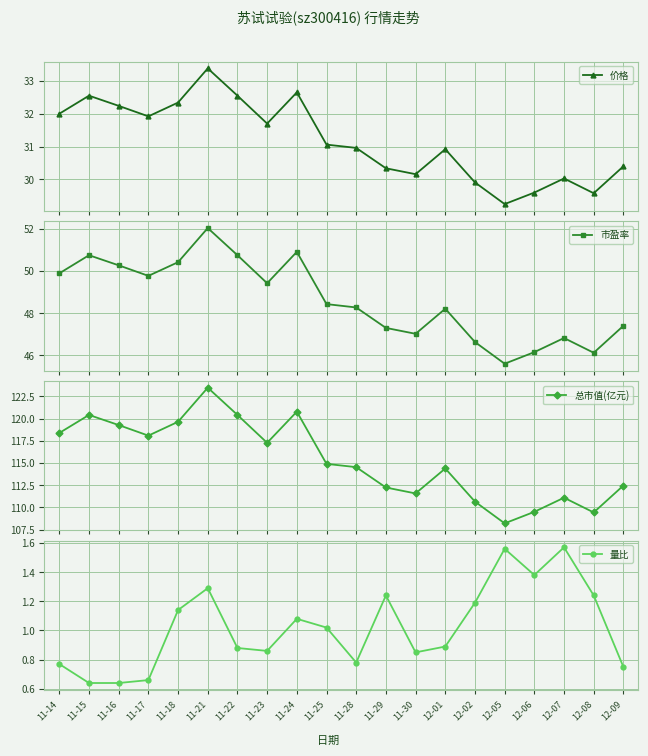

Reading left to right, what are all the values shown in this chart?

价格: 32.0	32.5	32.2	31.9	32.3	33.4	32.5	31.7	32.6	31.1	31.0	30.3	30.2	30.9	29.9	29.2	29.6	30.0	29.6	30.4
市盈率: 49.9	50.8	50.3	49.8	50.4	52.0	50.8	49.4	50.9	48.4	48.3	47.3	47.0	48.2	46.6	45.6	46.1	46.8	46.1	47.4
总市值(亿元): 118.4	120.4	119.3	118.1	119.7	123.5	120.4	117.3	120.8	114.9	114.5	112.2	111.6	114.4	110.7	108.2	109.5	111.1	109.4	112.5
量比: 0.8	0.6	0.6	0.7	1.1	1.3	0.9	0.9	1.1	1.0	0.8	1.2	0.8	0.9	1.2	1.6	1.4	1.6	1.2	0.8